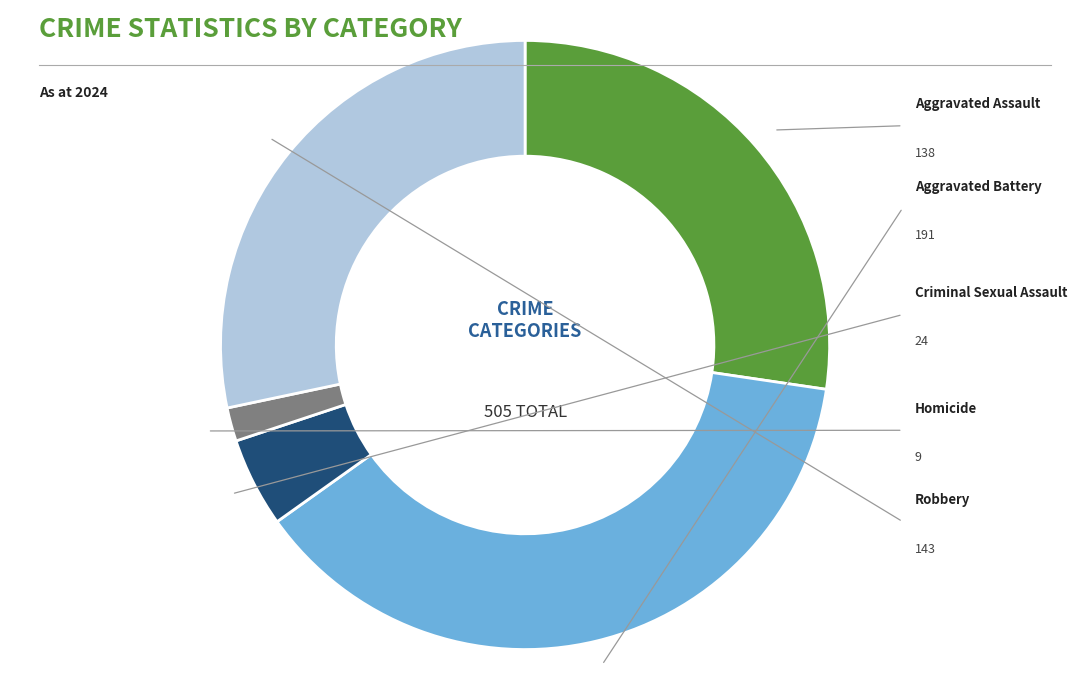

What percentage is NOT represented by Robbery?

71.7%